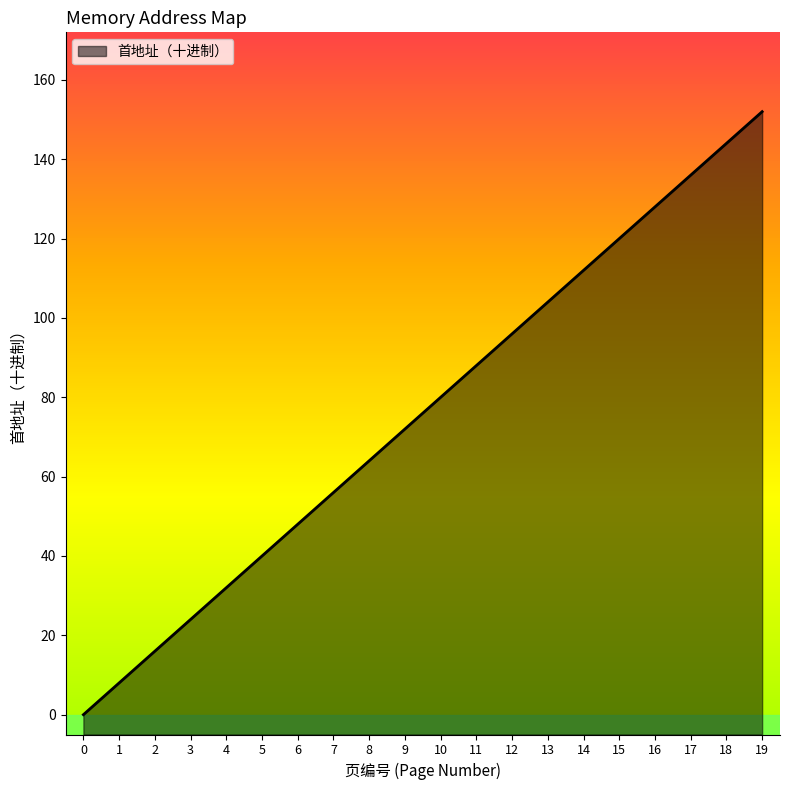

Rank the categories by value from highest to lowest.

19, 18, 17, 16, 15, 14, 13, 12, 11, 10, 9, 8, 7, 6, 5, 4, 3, 2, 1, 0